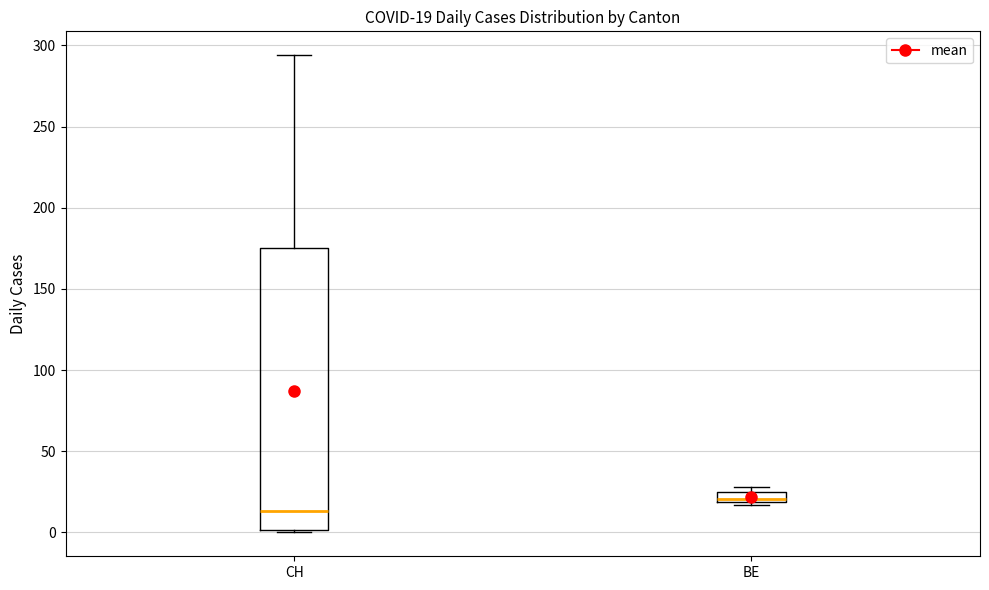

Which box is the tallest, from its lower edge to its upper edge?

CH